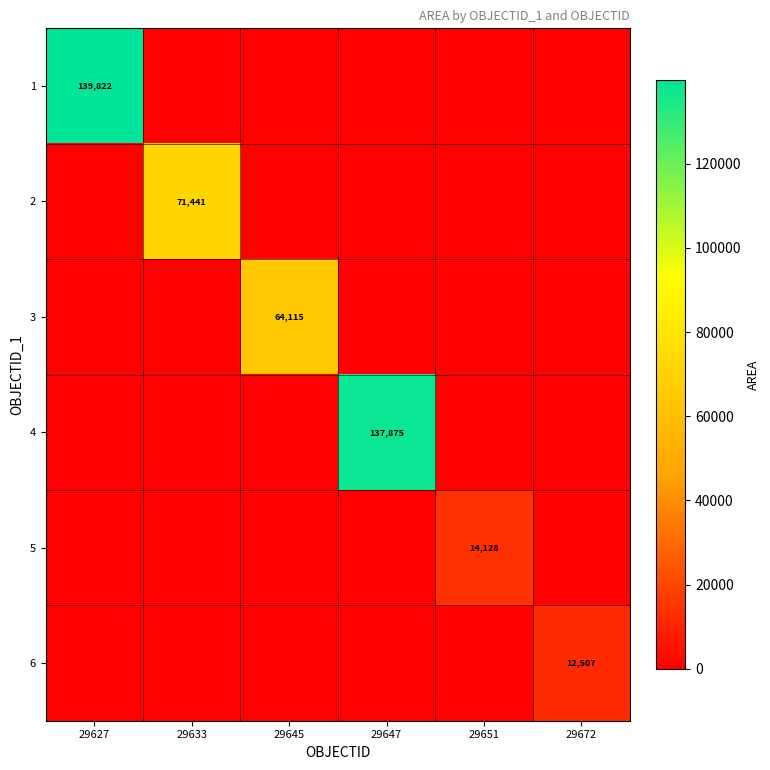

The 3 series shows 84597 at 29645. True or false?

False